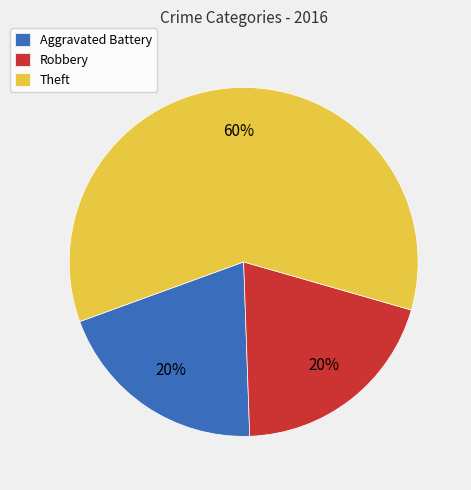

Count the number of slices in the pie.

3